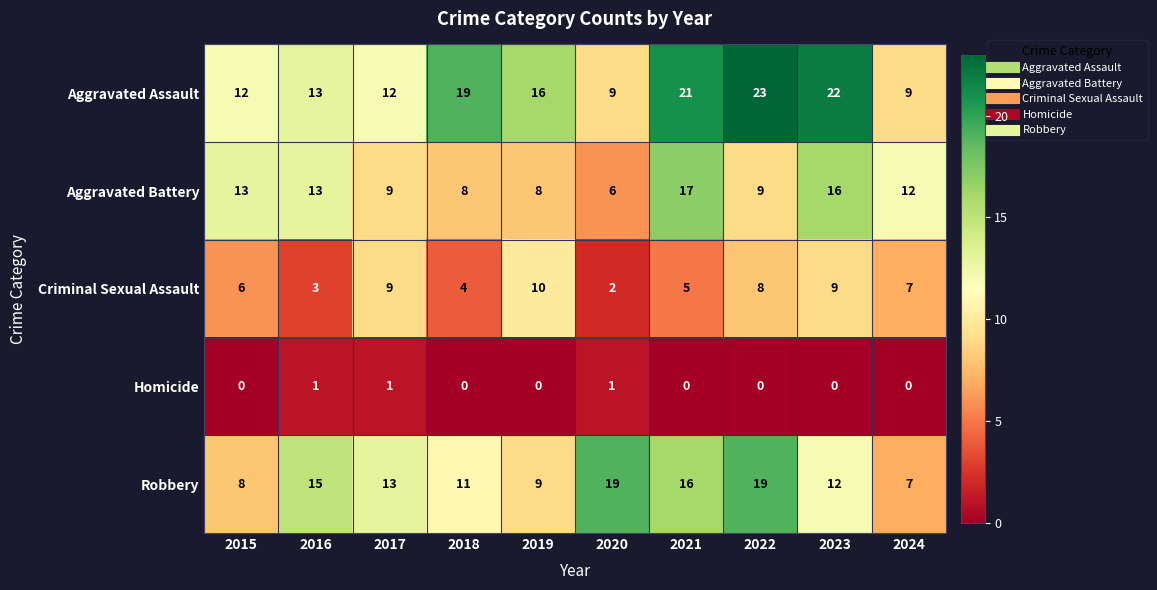

Which series has the largest total across all categories?

Aggravated Assault